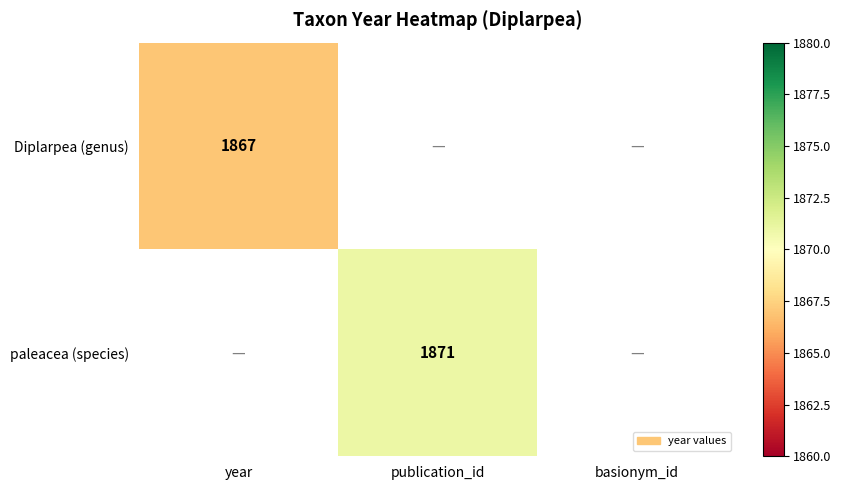

Is it true that paleacea (species) equals 1871 at publication_id?

True